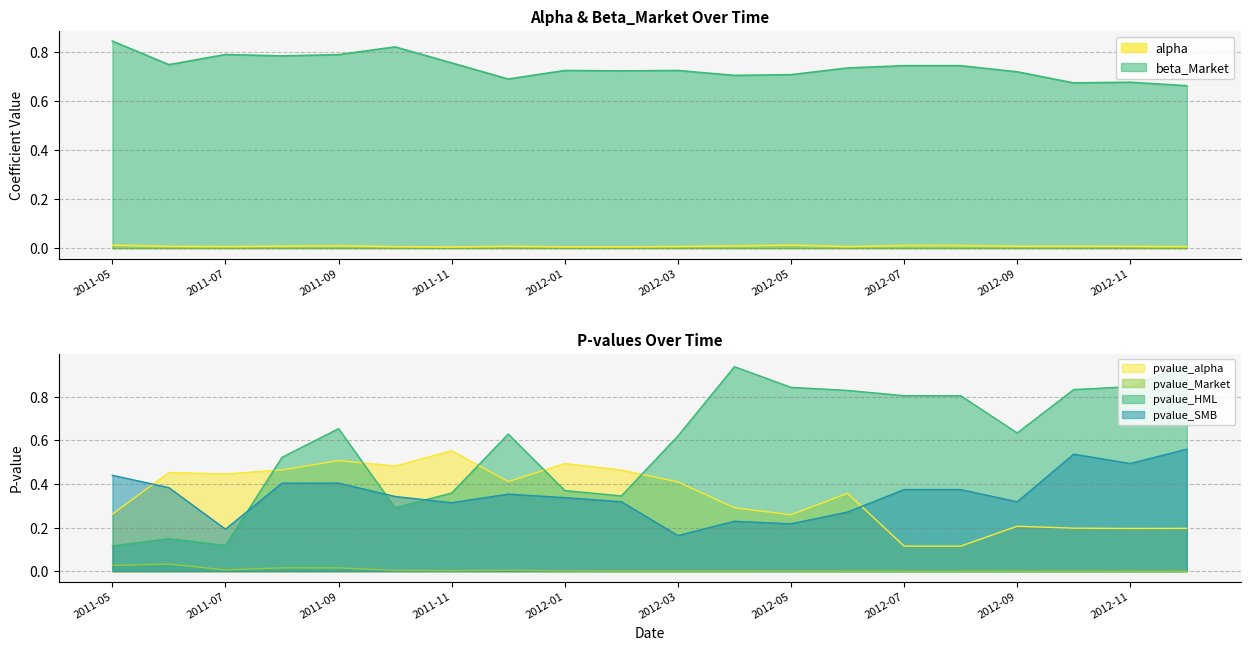

True or false: beta_Market has a value of 1.0 at 2012-12.

False